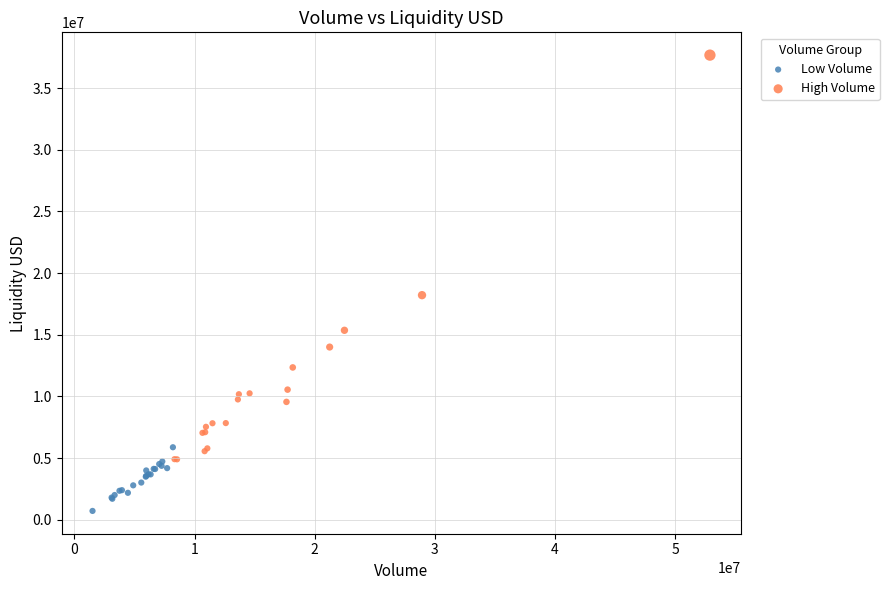

Which series contains the lowest Y value?

Low Volume